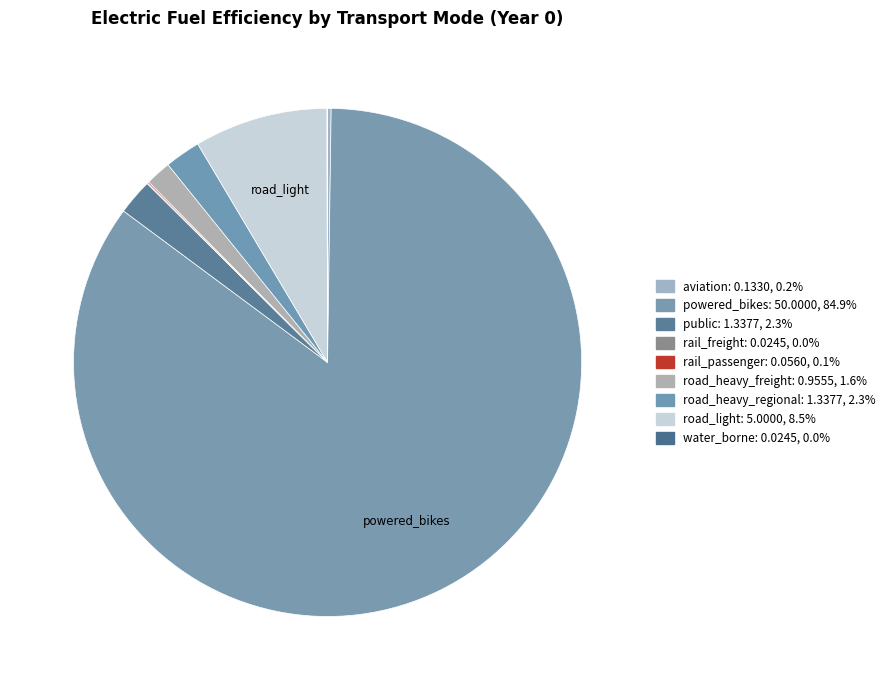

Does road_light account for over 50% of the chart?

No